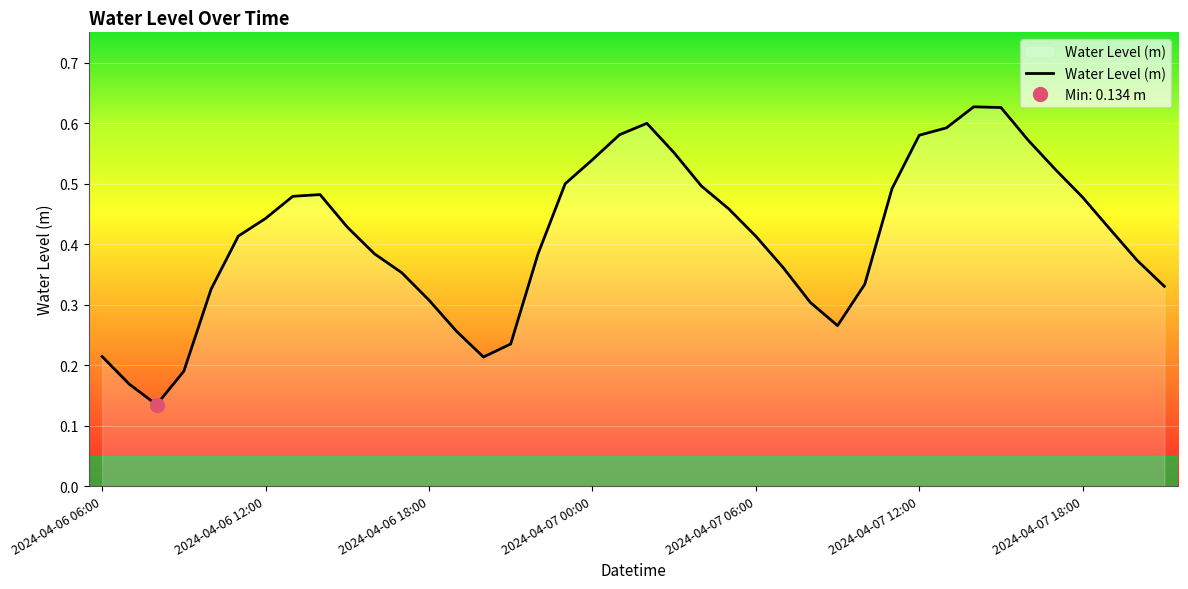

Is it true that Water Level (m) equals 0.3 at 2024-04-07 12:00?

False